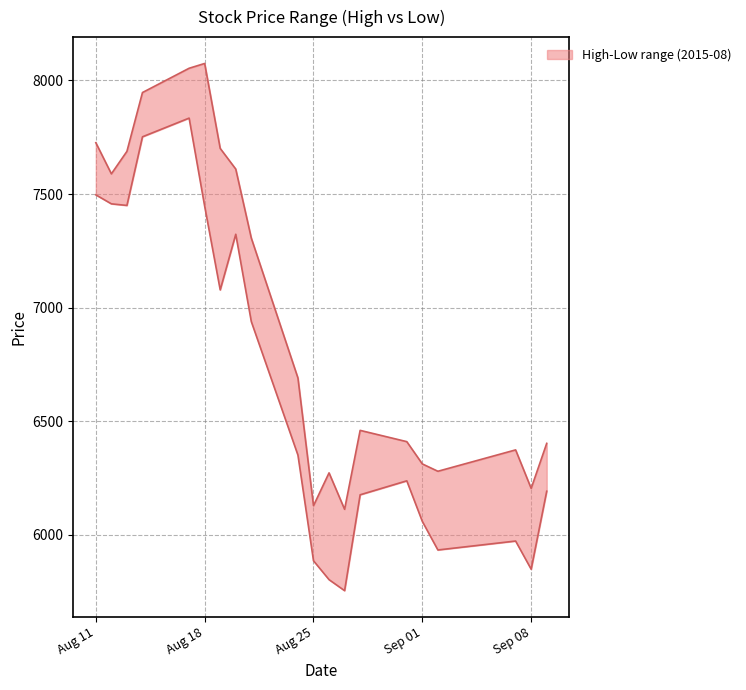

How many lines are shown in the chart?

2